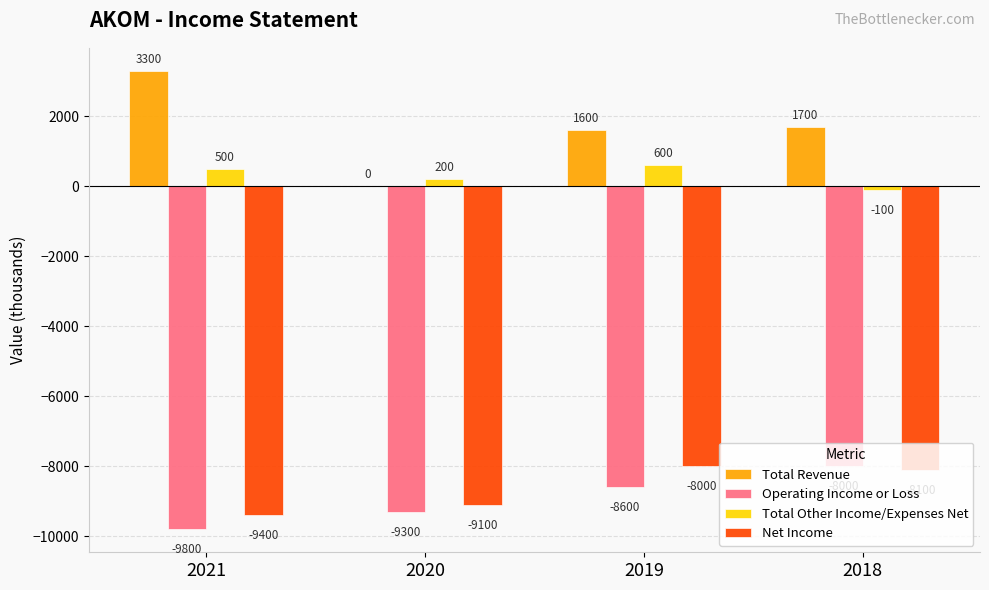

What value does the Total Revenue series have at 2019, to the nearest 100?

1600